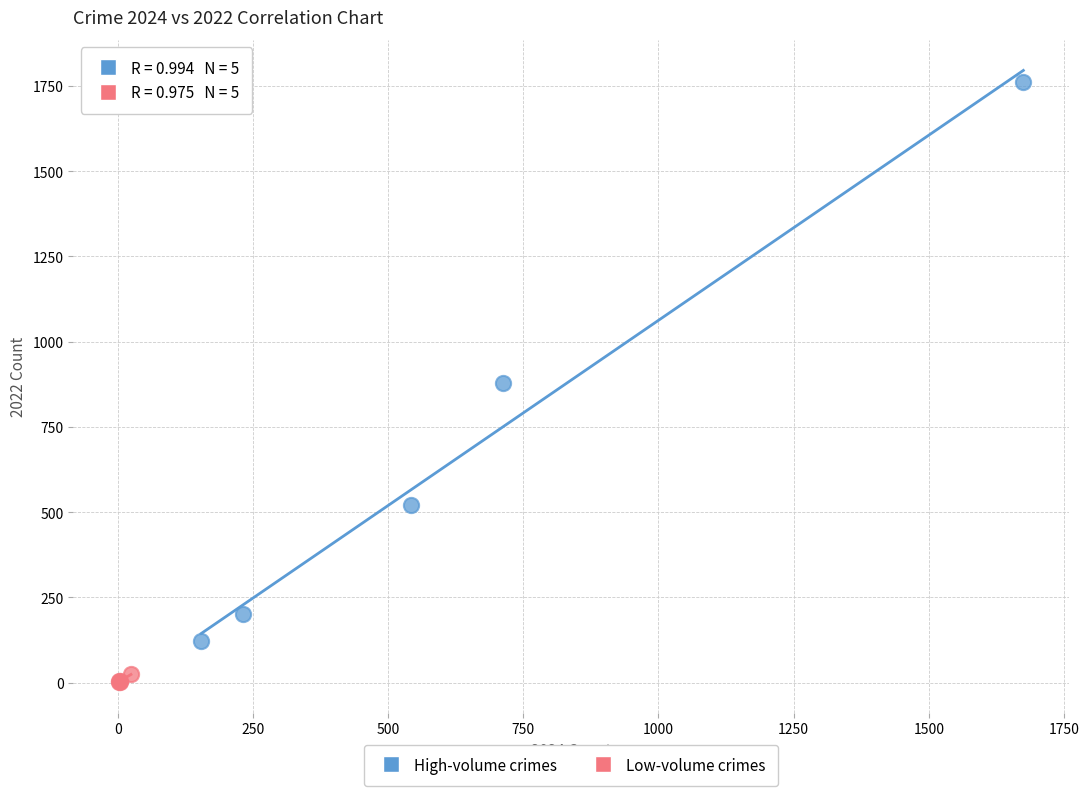

Which series reaches the maximum Y coordinate?

High-volume crimes